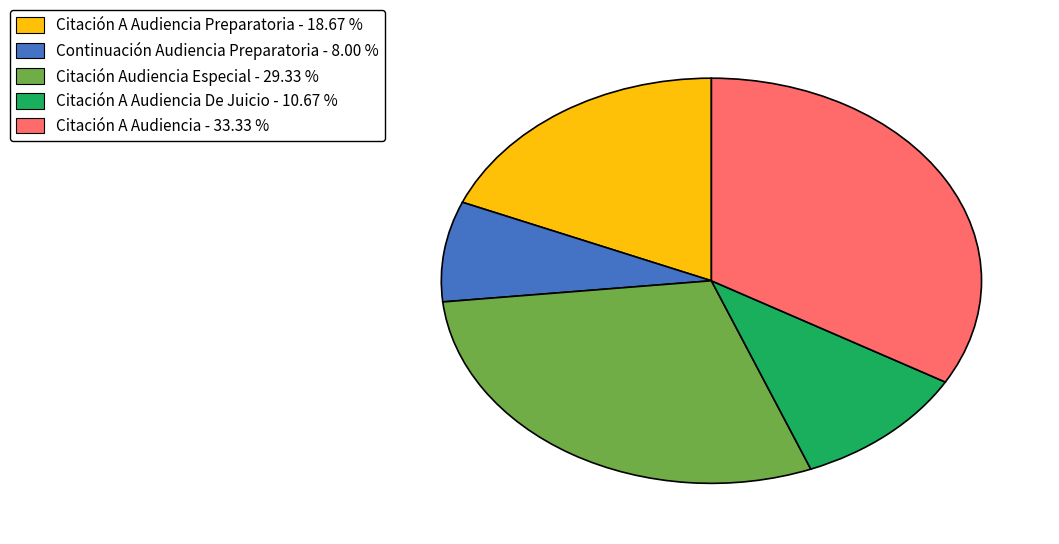

Is there any slice that represents more than half of the pie?

No